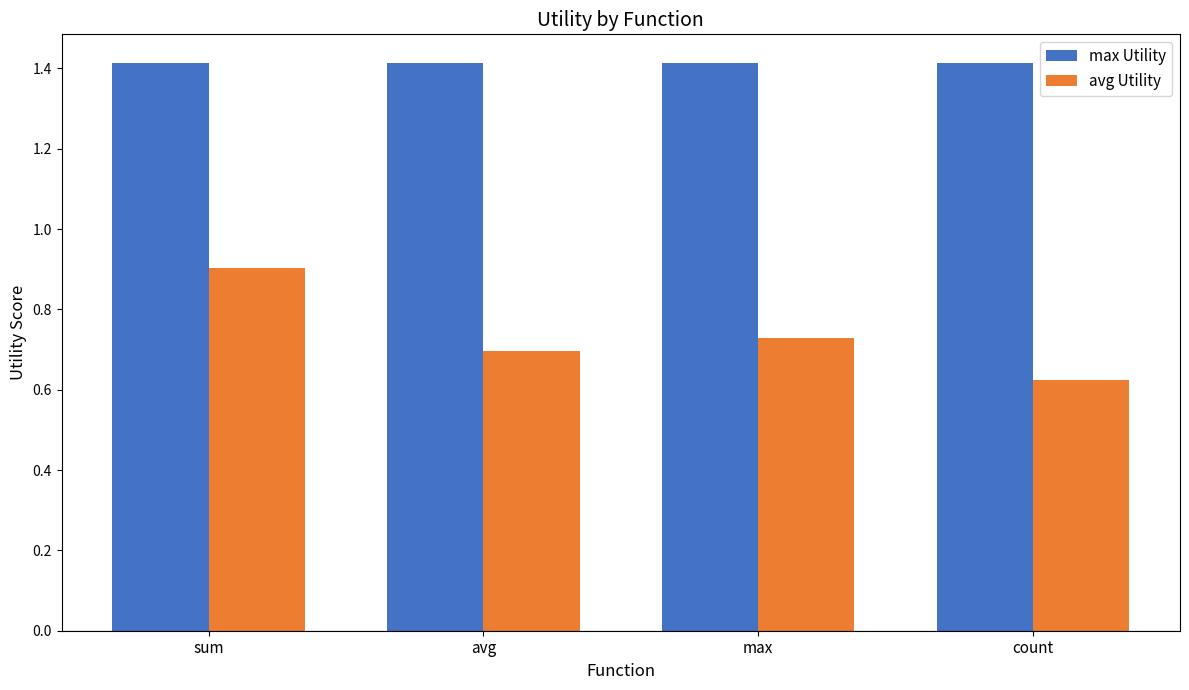

What position from the left is max?

3